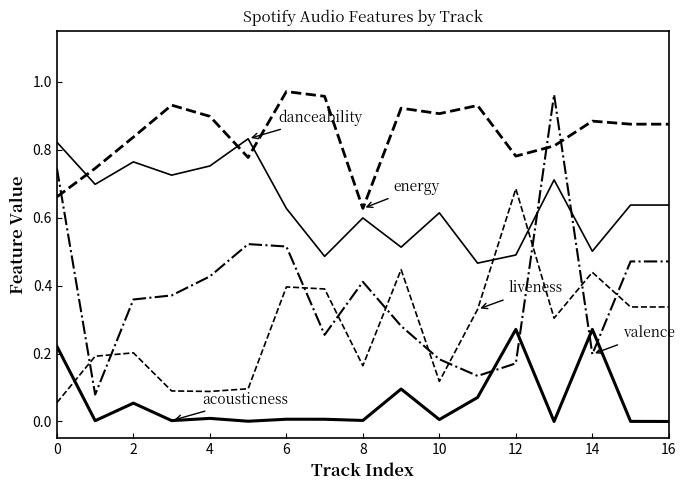

Does the chart have visible grid lines?

No